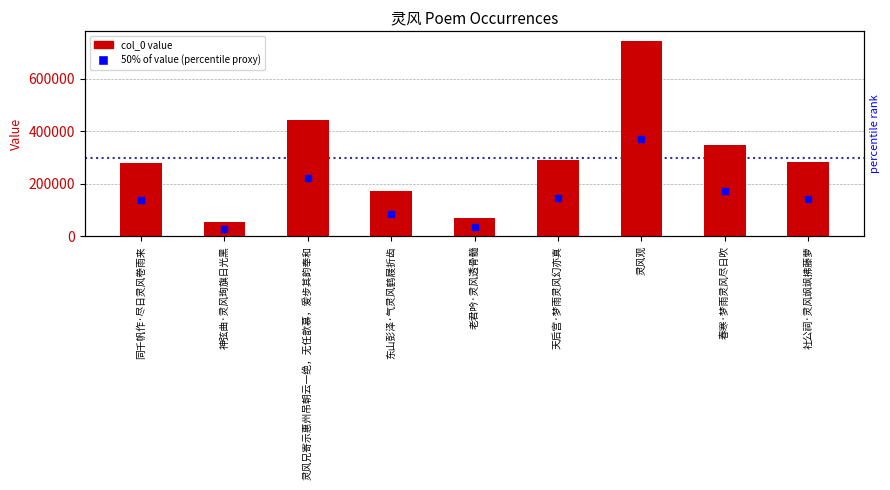

What is the label of the 1st bar from the left?

同千帆作·尽日灵风卷雨来